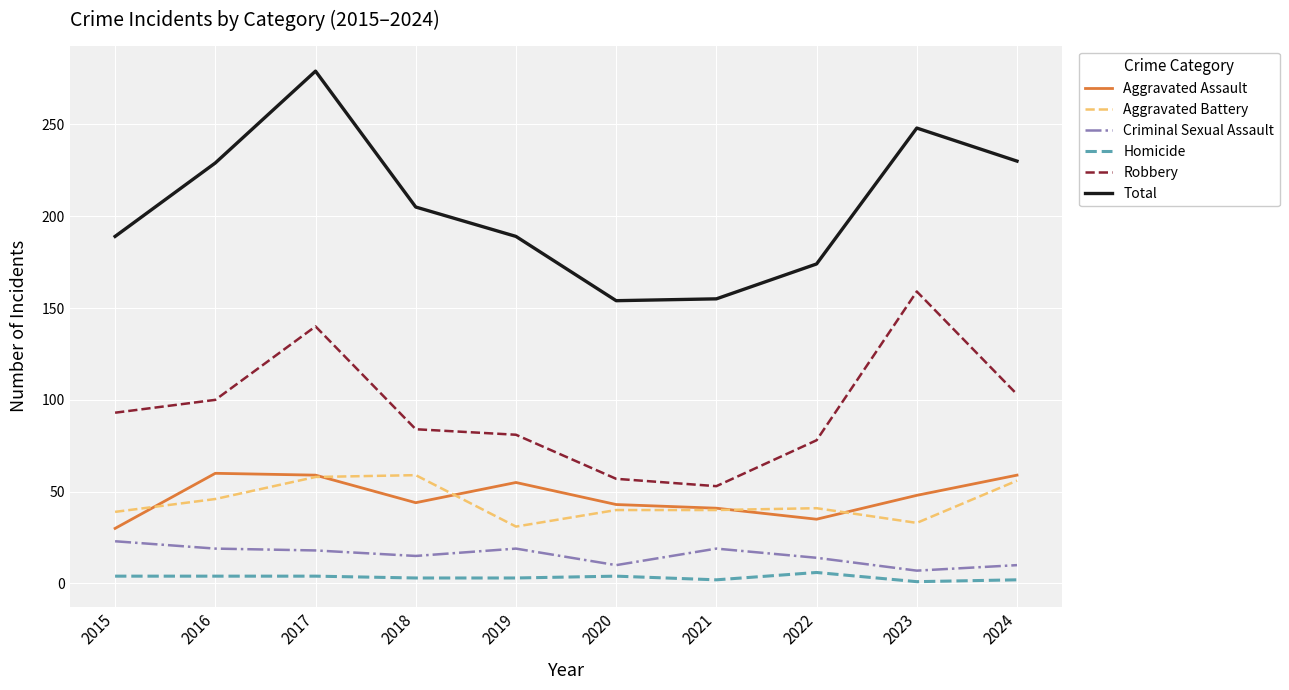

What is the minimum value for Criminal Sexual Assault?

7